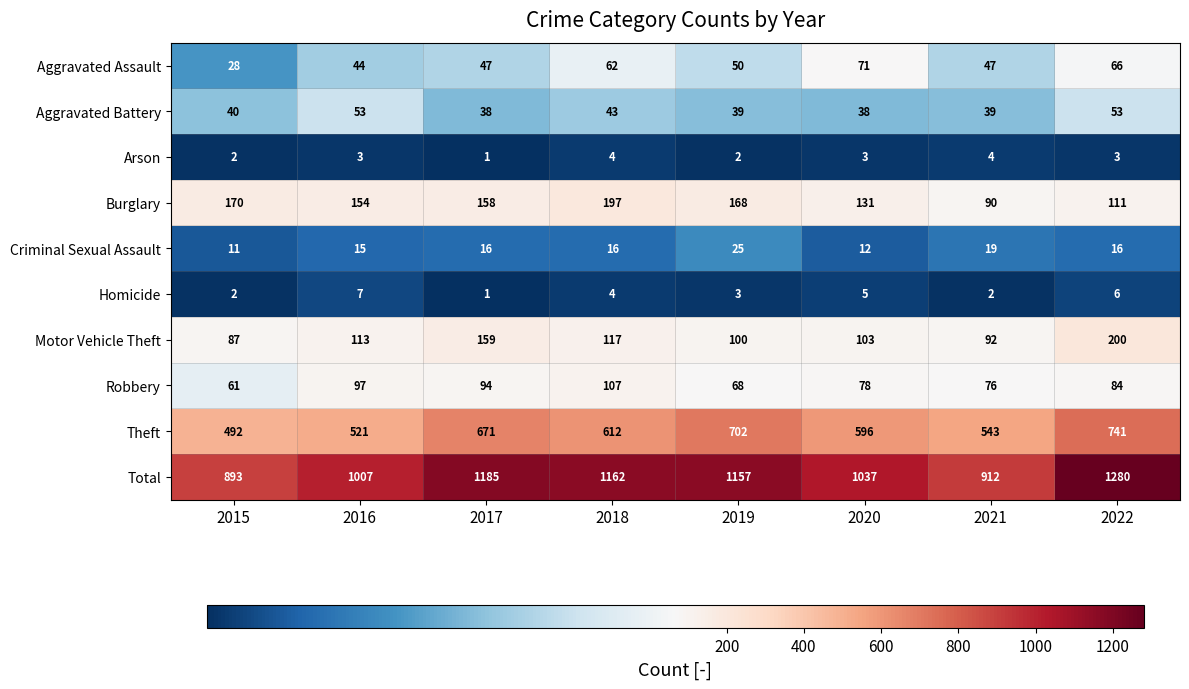

True or false: Criminal Sexual Assault has a value of 6 at 2022.

False